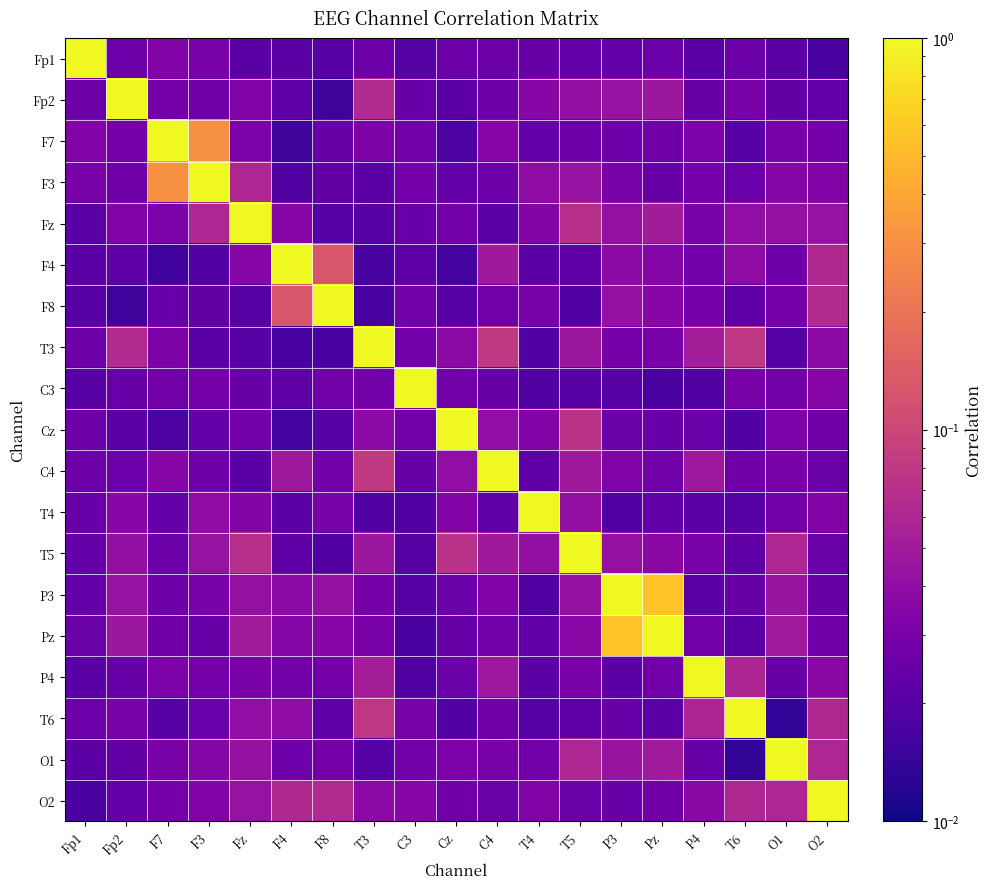

At which category is the sum across all series the highest?

Pz